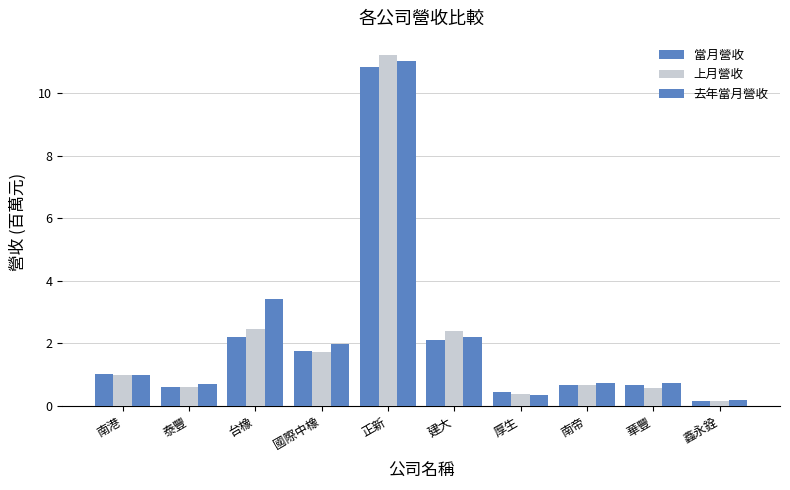

How many data points in 當月營收 are above 1?

5